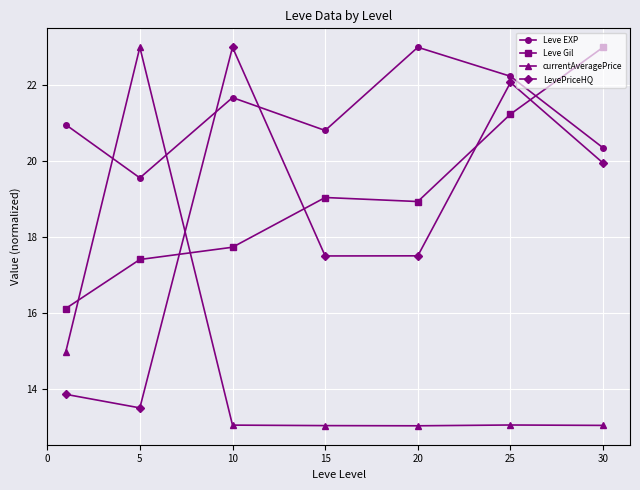

True or false: LevePriceHQ has more than 2 points higher than both neighbors.

False